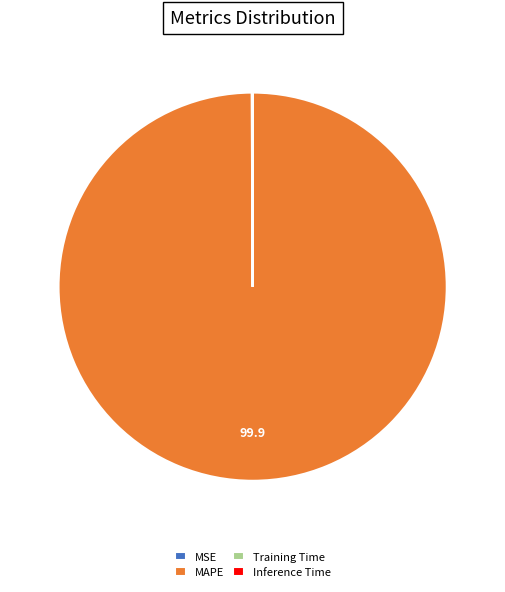

The MAPE slice represents 94% of the pie. True or false?

False